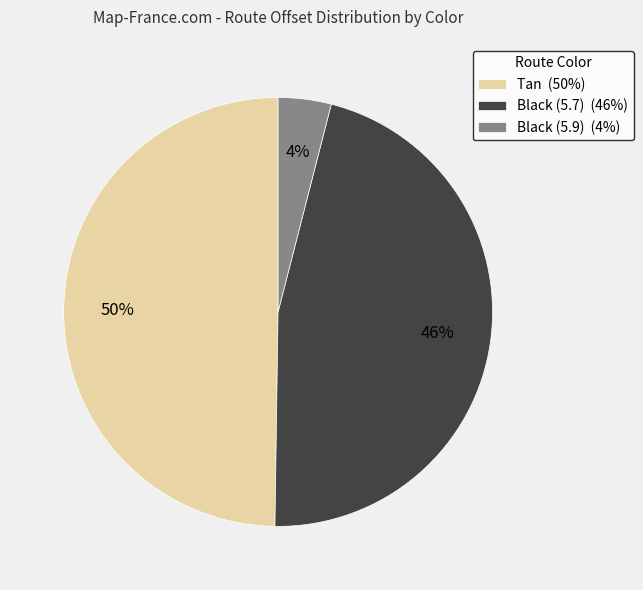

Is it true that Black (5.9) is 4% of the pie?

True